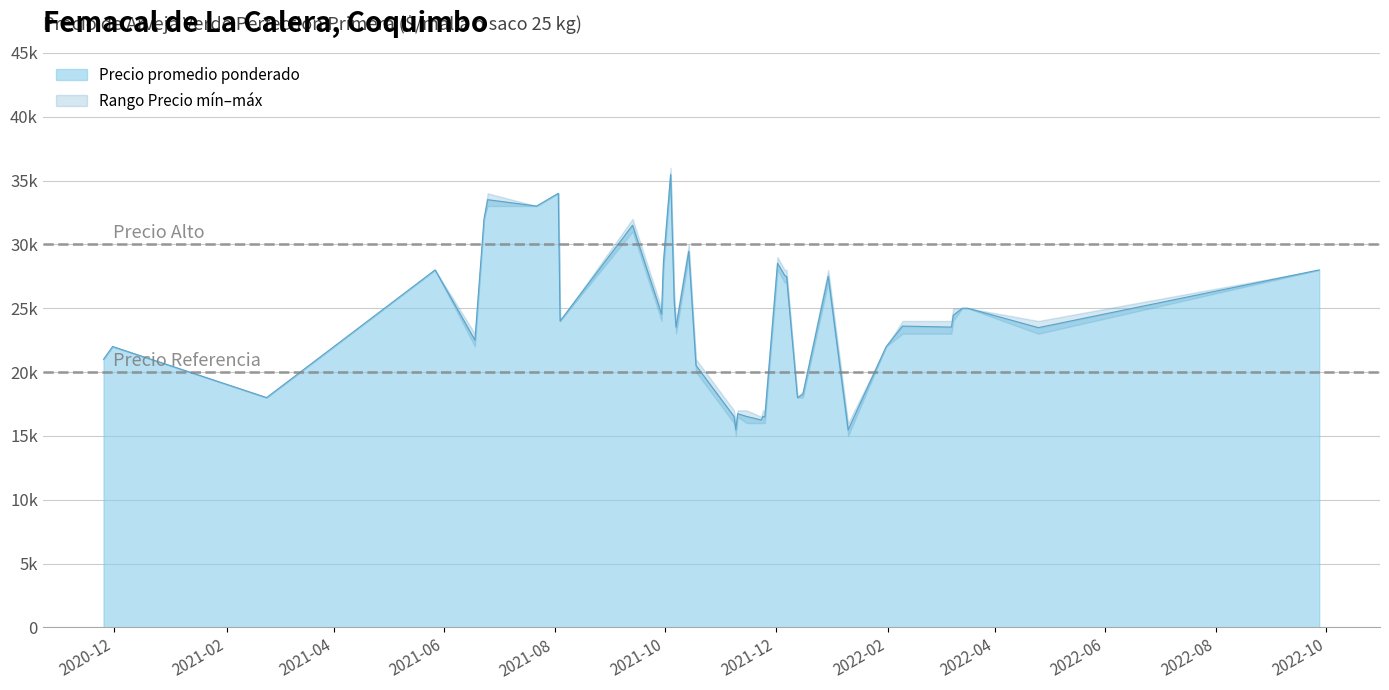

What is the sum of the Precio promedio ponderado values at 2021-06-25 and 2022-01-31?

55500